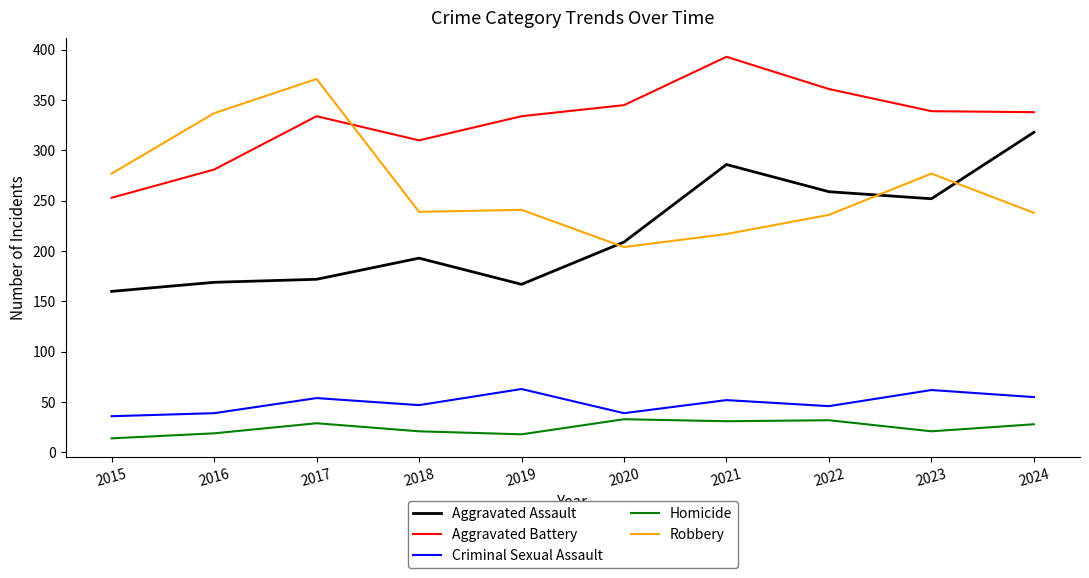

Does the chart have visible grid lines?

No